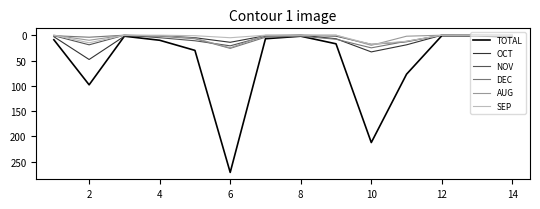

Which series has the largest total across all categories?

TOTAL